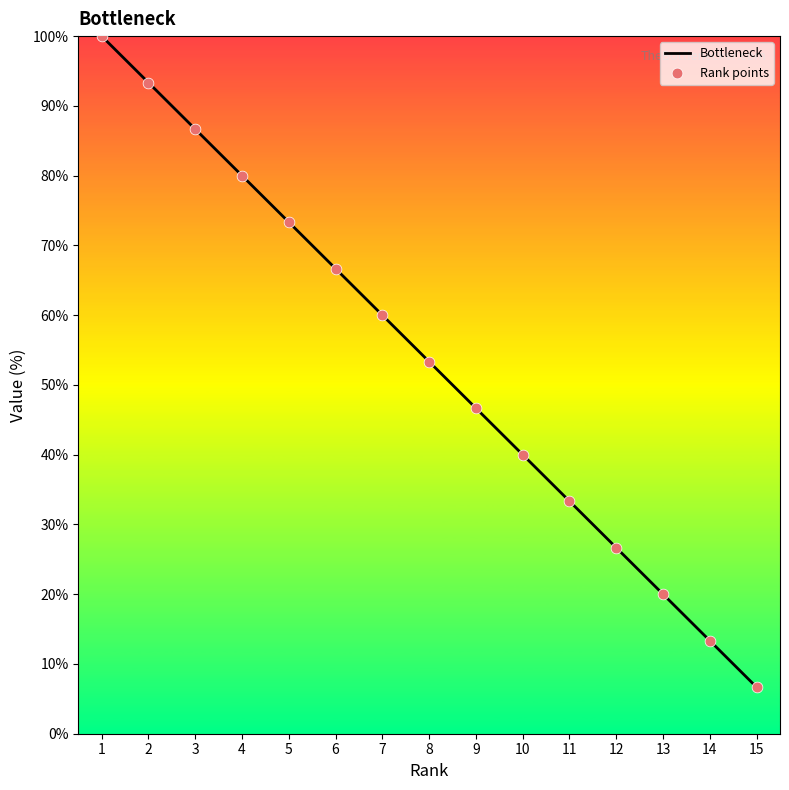

Between 3 and 11, which is larger?

3